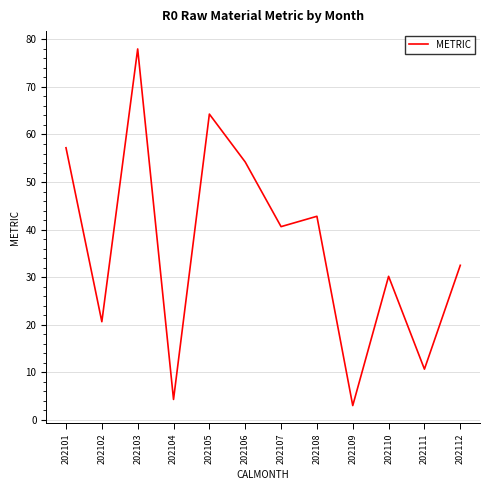

At which label does the data first exceed 40?

202101